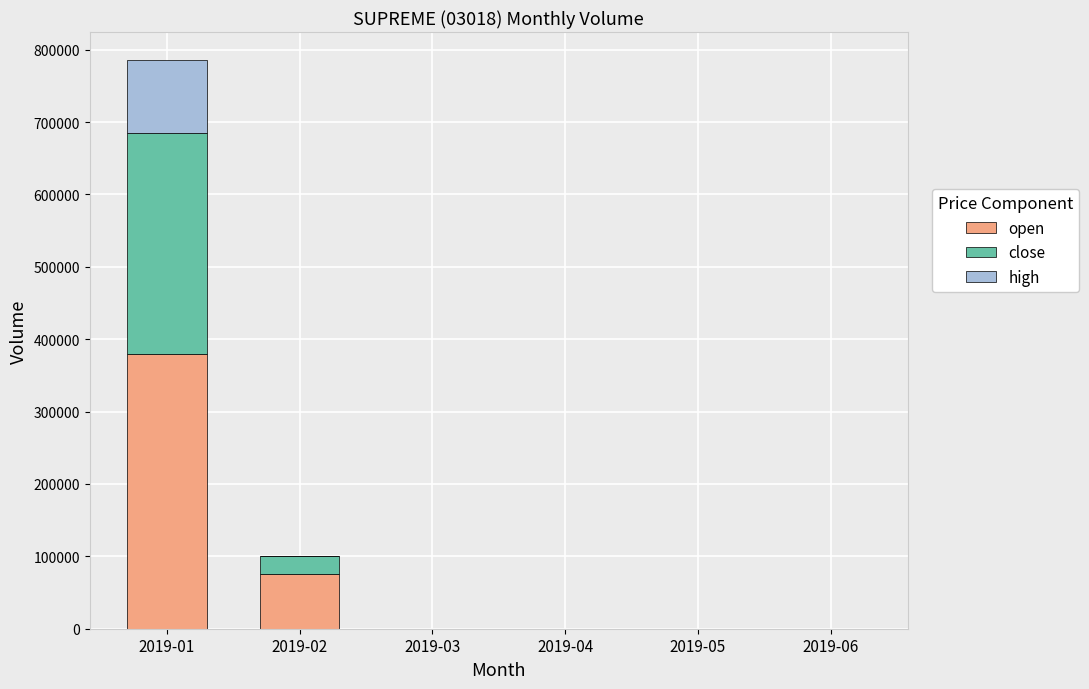

At which category is the sum across all series the highest?

2019-01